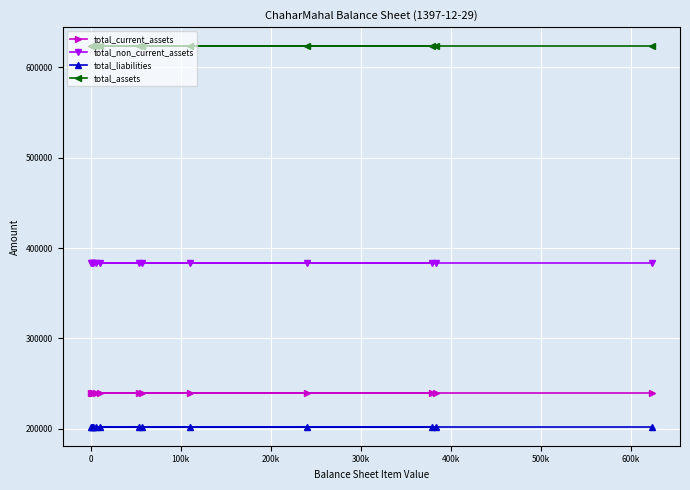

What is the maximum value shown in the chart?

623527